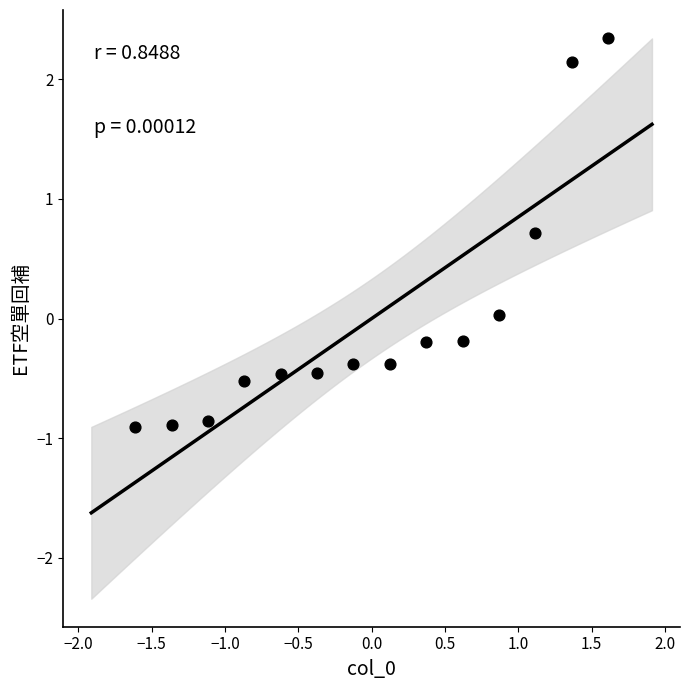

What is the range of Y values (max minus min)?

3.3